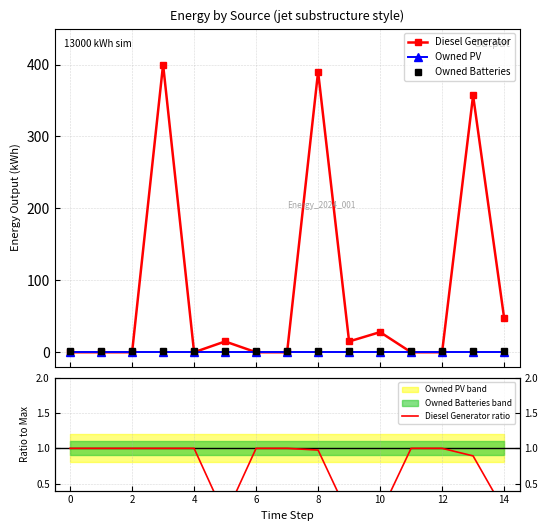

What is the difference between the second highest and second lowest values in the Diesel Generator ratio series?

1.0